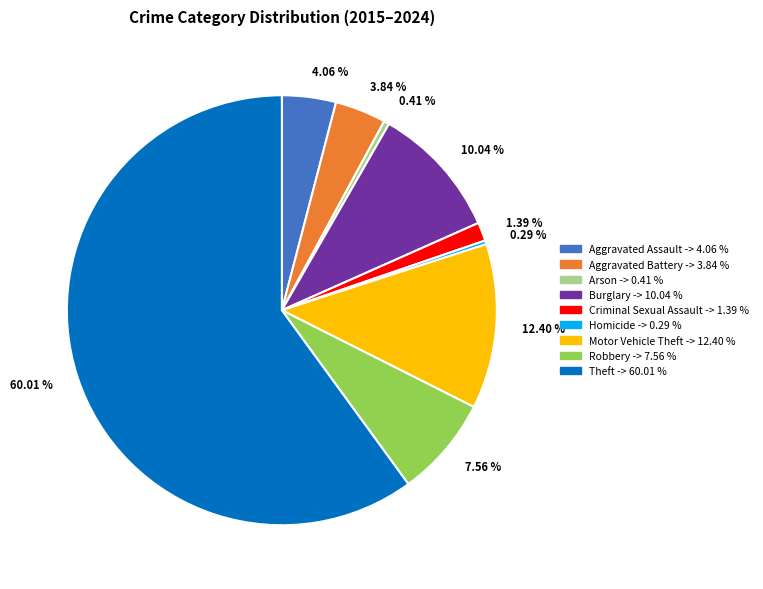

How many slices are in this pie chart?

9